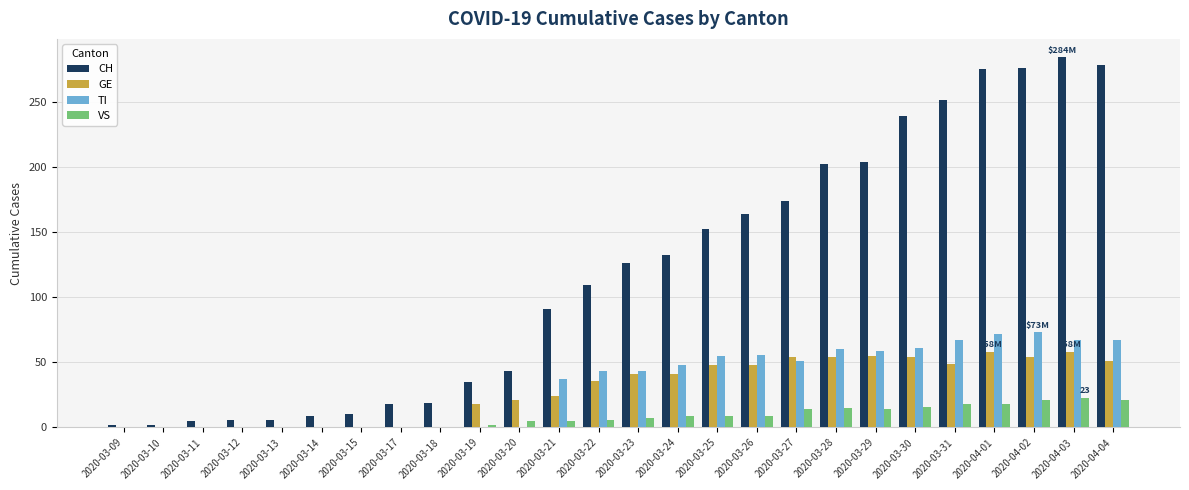

What is the total value across all series at 2020-03-23?

217